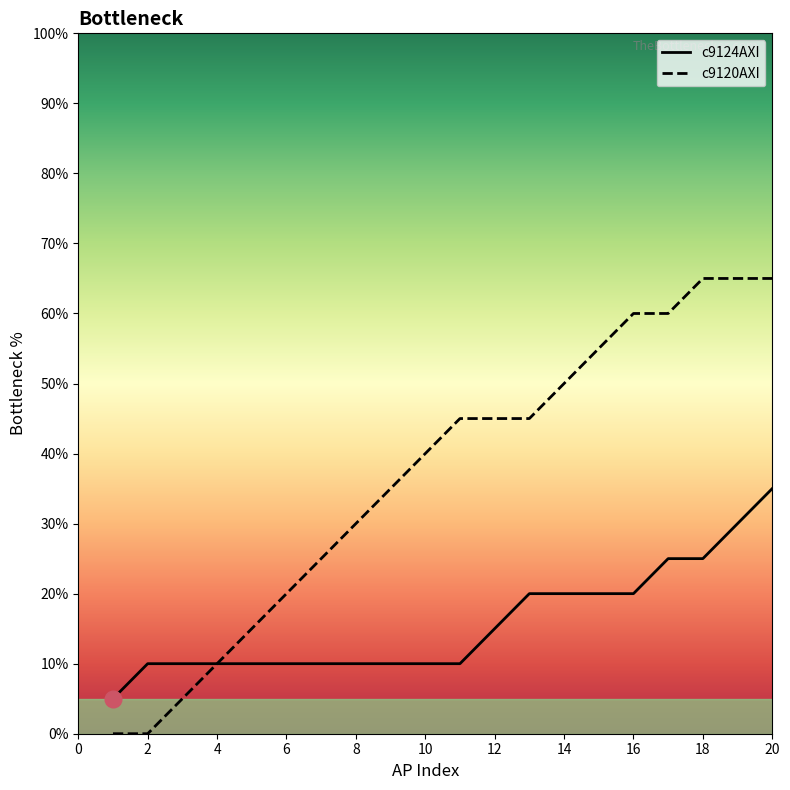

What is the maximum value for c9120AXI?

65